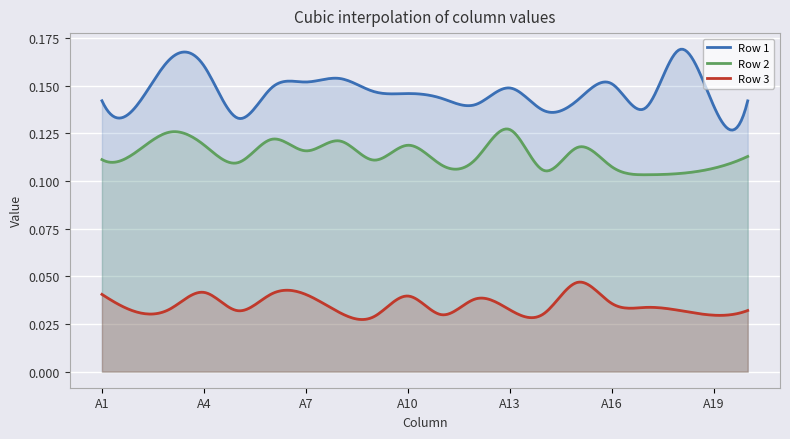

At A14, list the series in order from smallest to largest.

Row 3, Row 2, Row 1